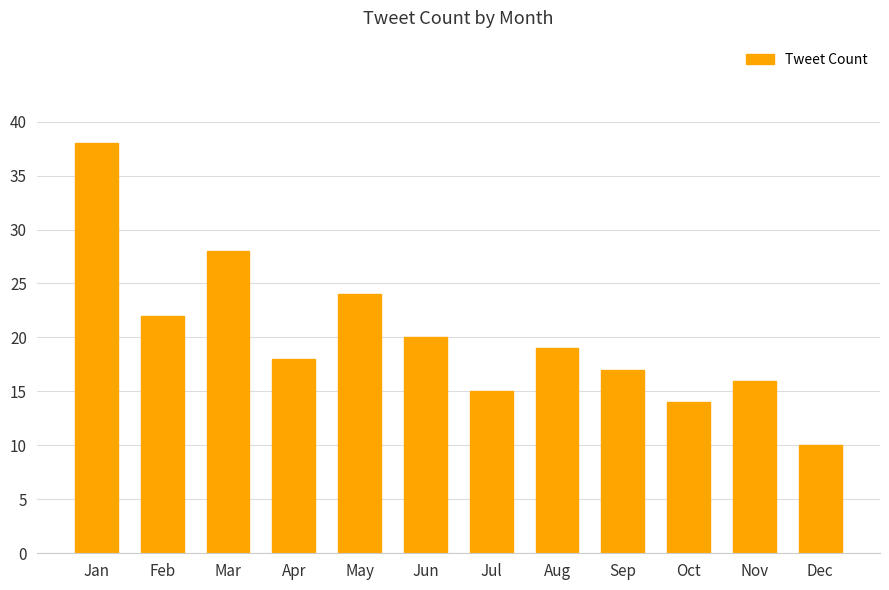

Which label corresponds to the largest value in the chart?

Jan